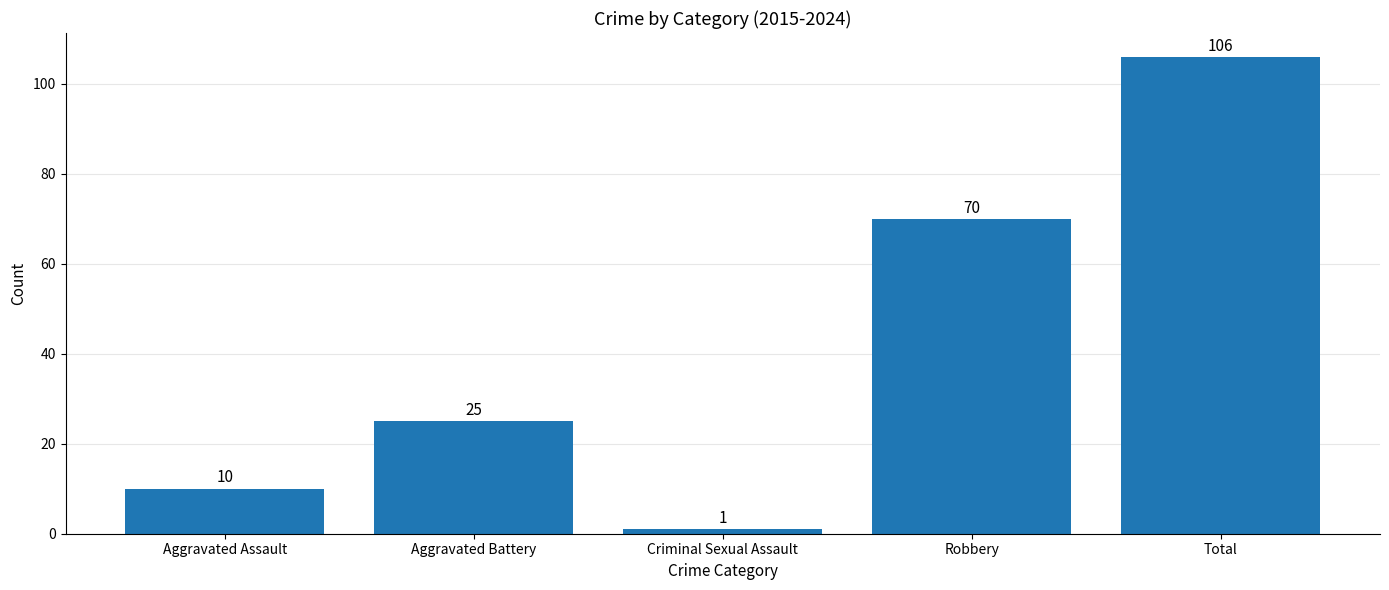

Reading left to right, list all the values displayed in this chart.

10	25	1	70	106